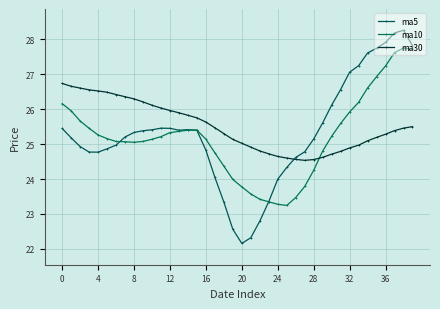

Is this an area chart (filled region under the line)?

No